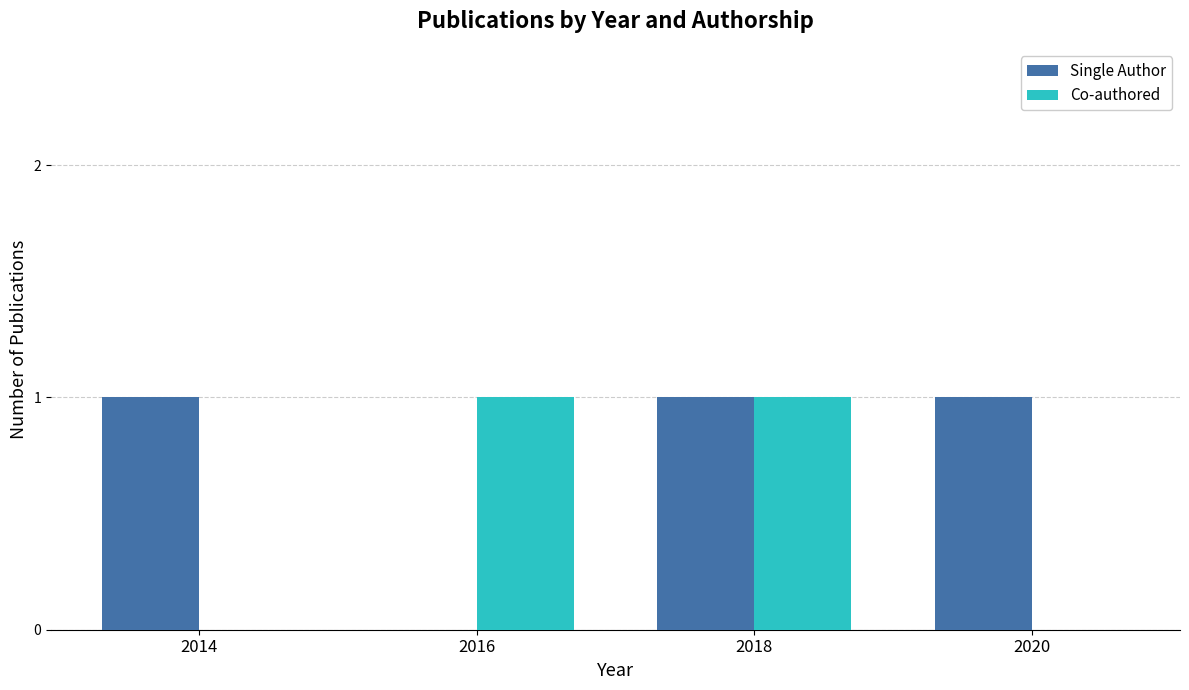

Reading left to right, extract all data points from this chart.

Single Author: 1	0	1	1
Co-authored: 0	1	1	0